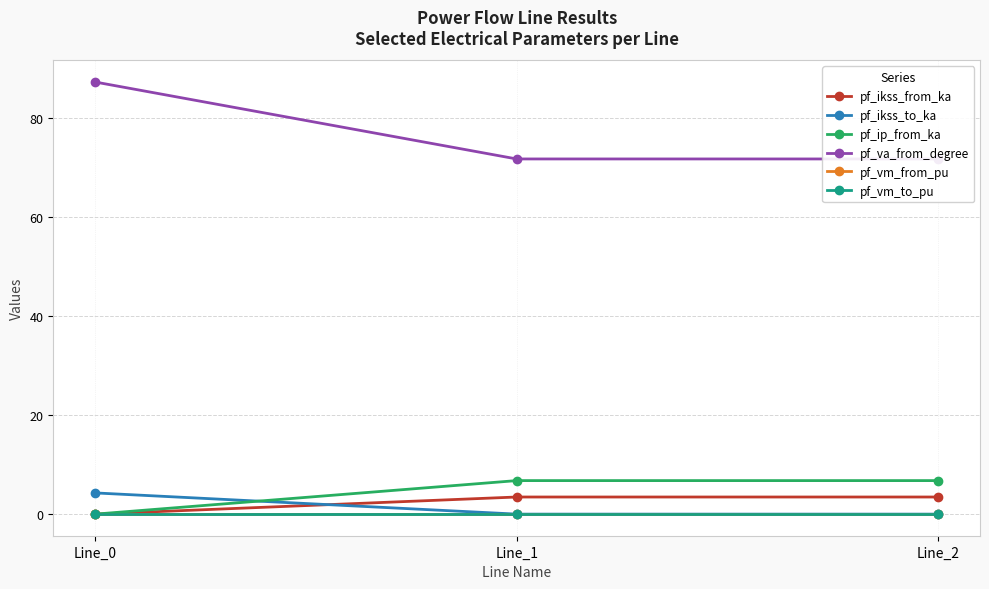

Rank the series by their maximum value, from lowest to highest.

pf_vm_from_pu, pf_vm_to_pu, pf_ikss_from_ka, pf_ikss_to_ka, pf_ip_from_ka, pf_va_from_degree